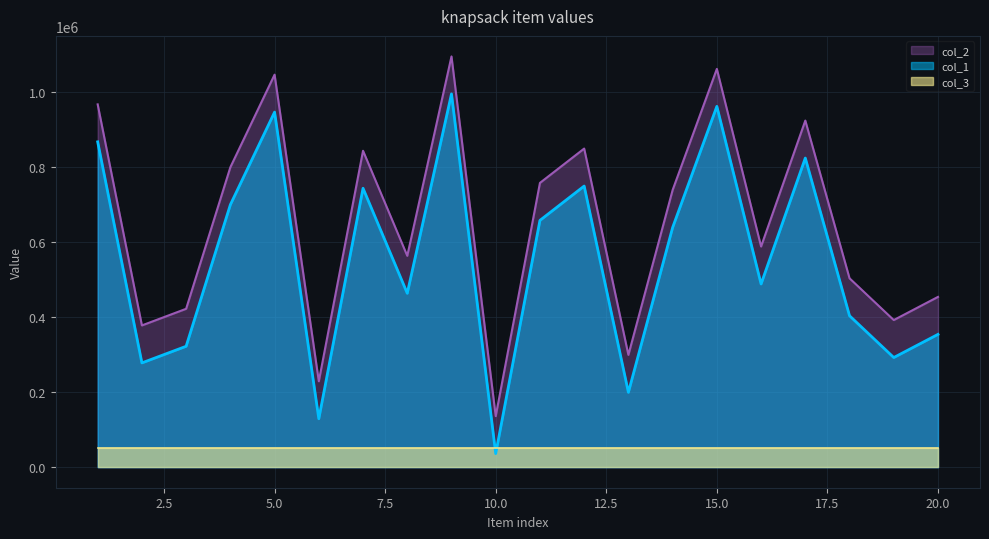

True or false: col_2 and col_1 cross at least once.

False